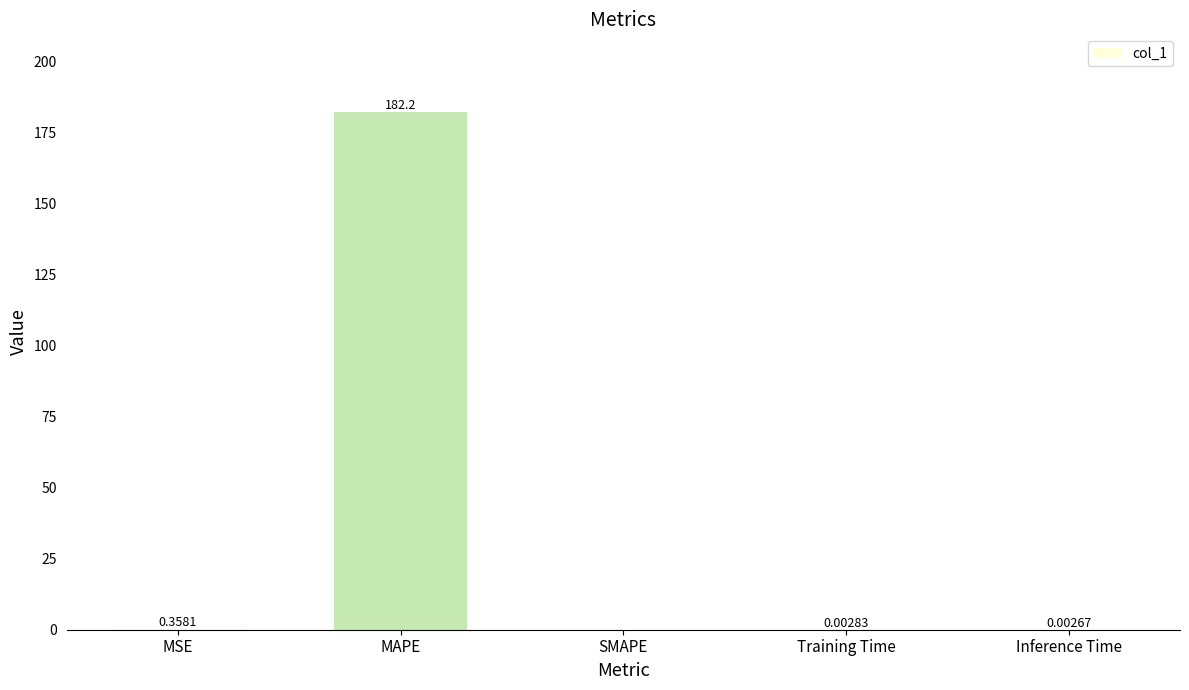

Between Inference Time and MSE, which is larger?

MSE